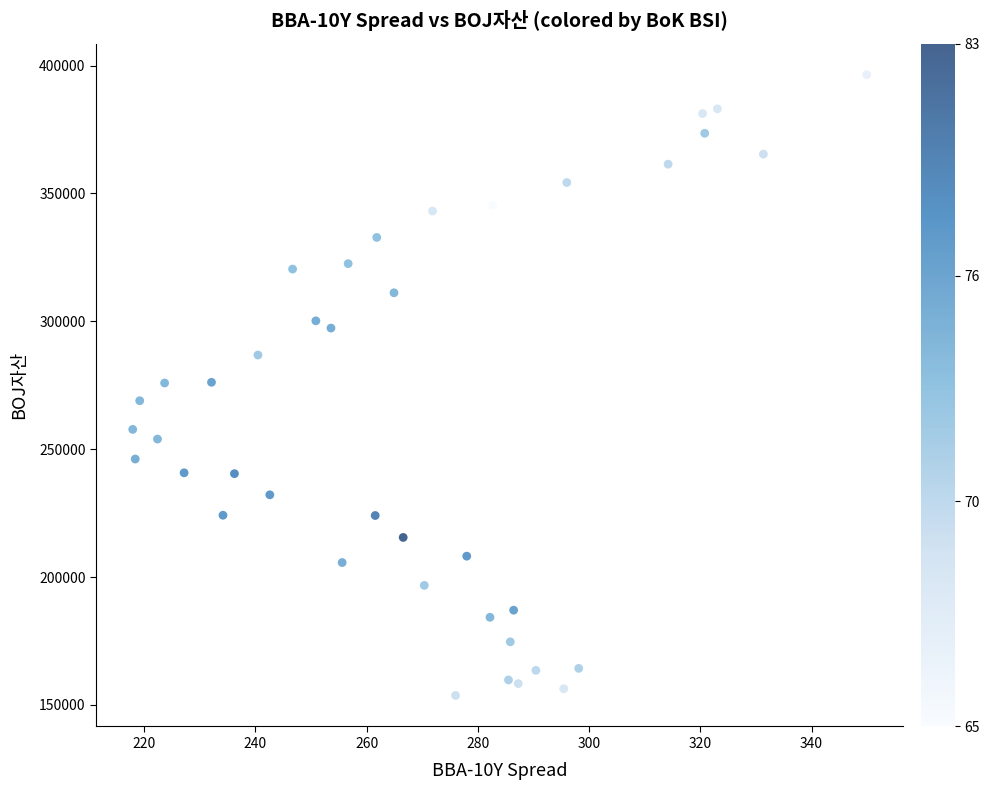

What is the range of Y values (max minus min)?

242718.3